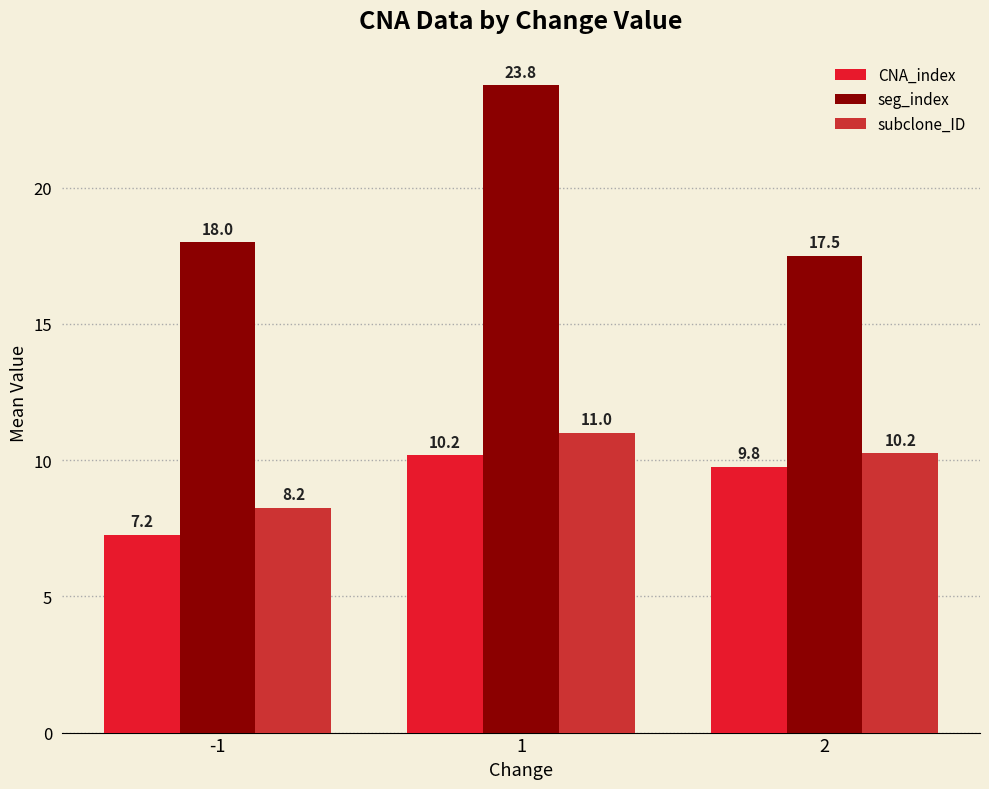

At which category is the sum across all series the highest?

1